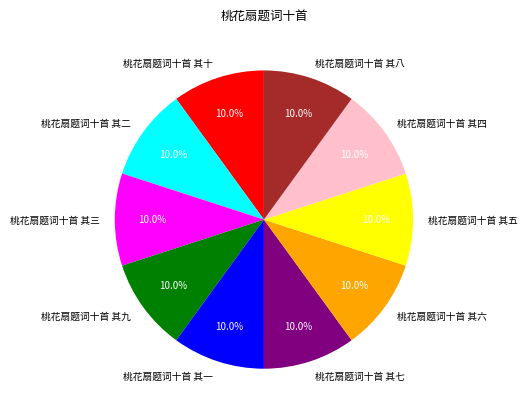

Approximately how many times larger is the value at 桃花扇题词十首 其二 compared to 桃花扇题词十首 其八?

1.0